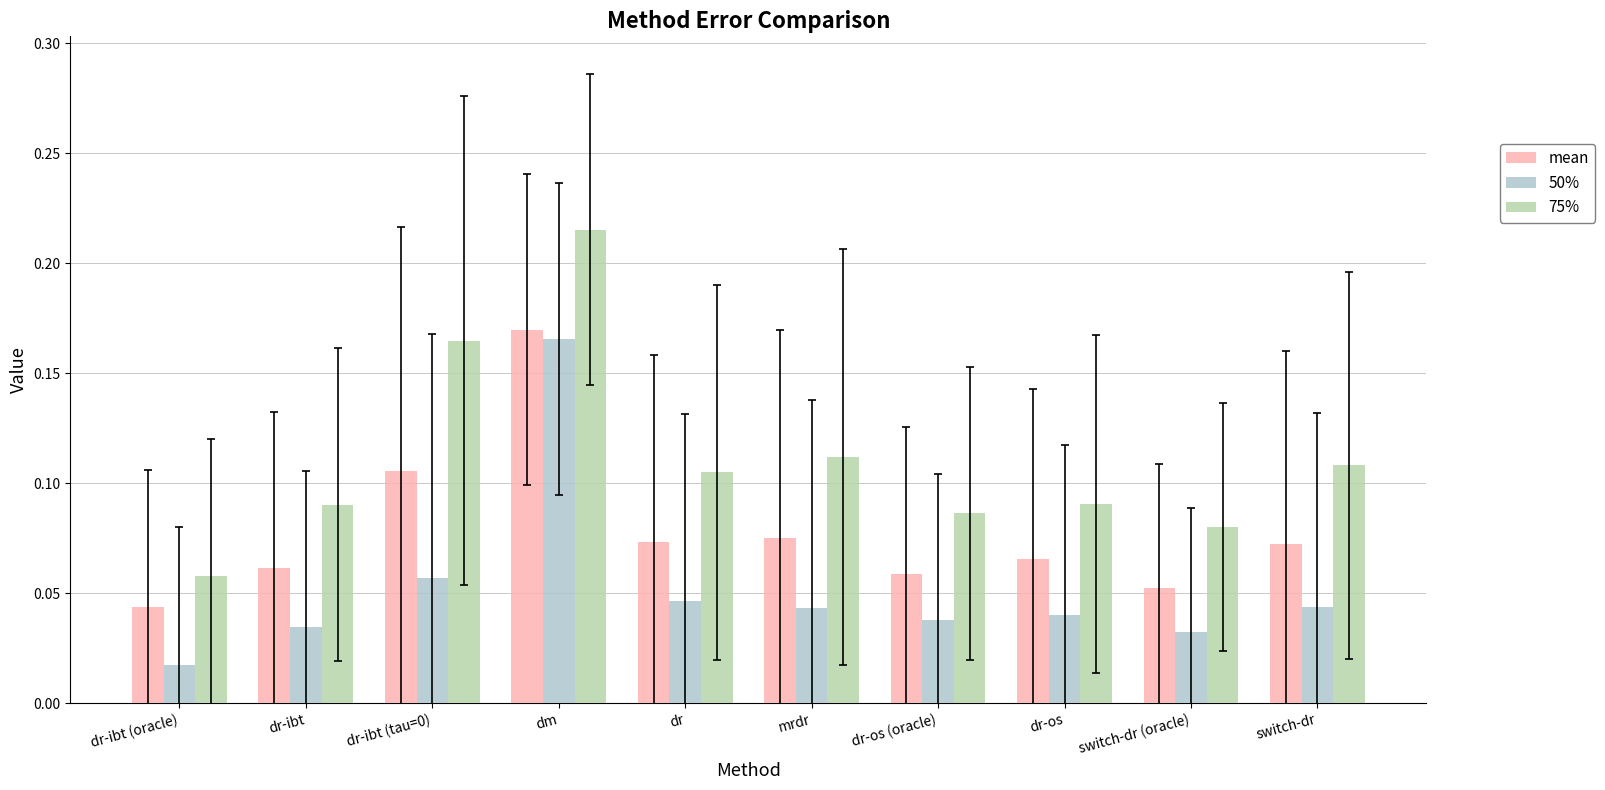

What is the sum of the 75% values at dm and dr-os?

0.3